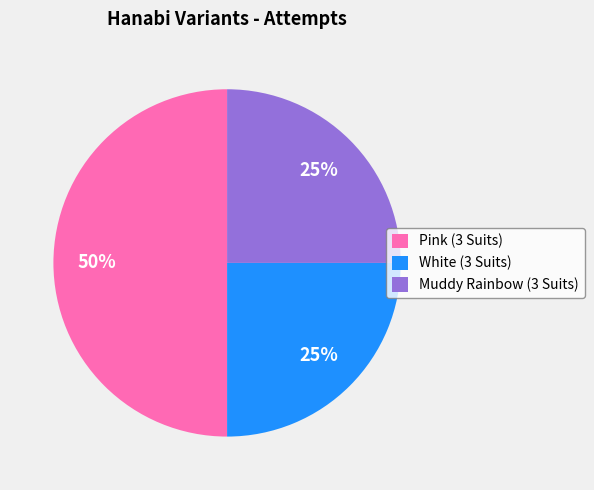

Is Muddy Rainbow (3 Suits) the majority of the pie?

No